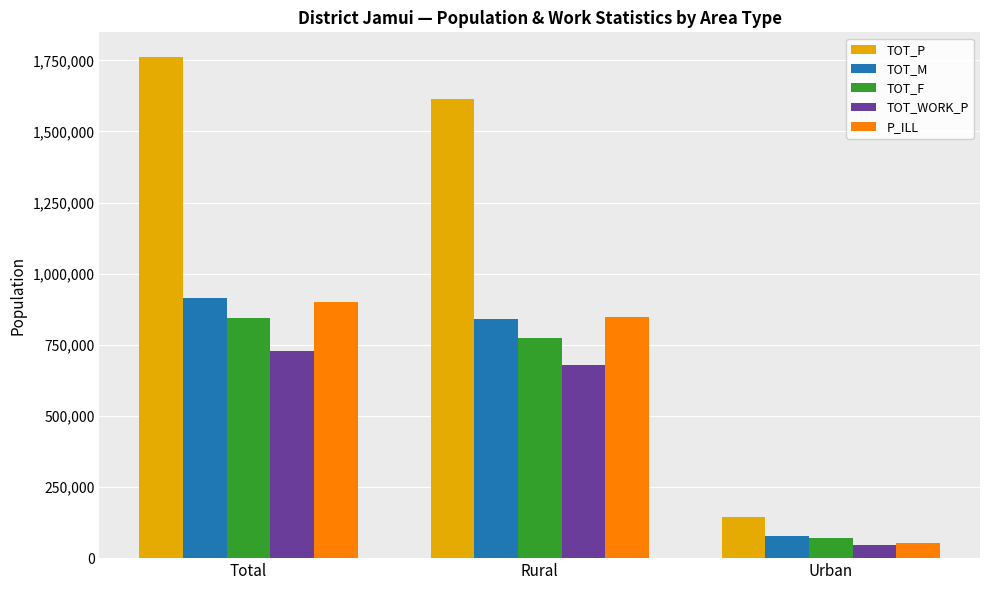

Is it true that TOT_M equals 254757 at Total?

False